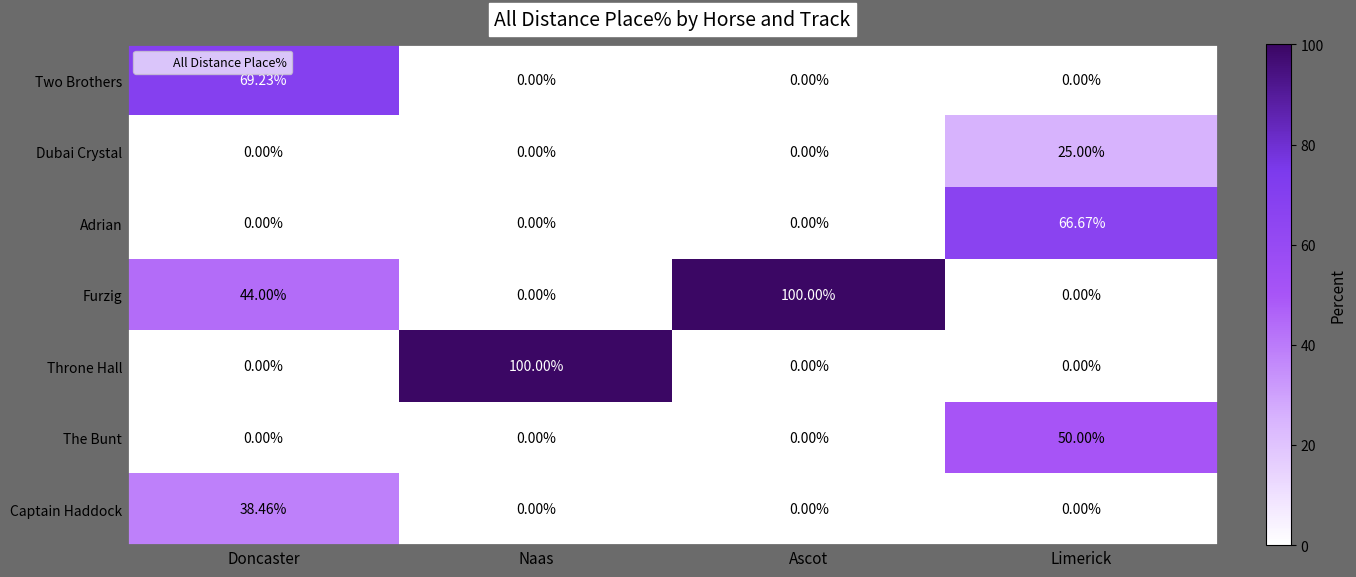

Which series has the largest total across all categories?

Furzig